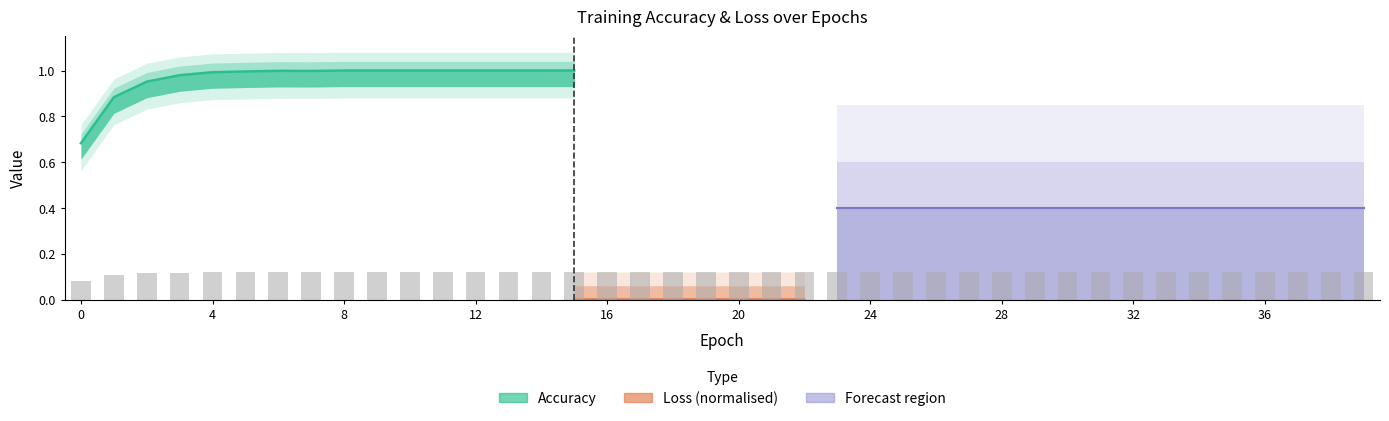

Reading left to right, list all the values displayed in this chart.

0=0.1	1=0.1	2=0.1	3=0.1	4=0.1	5=0.1	6=0.1	7=0.1	8=0.1	9=0.1	10=0.1	11=0.1	12=0.1	13=0.1	14=0.1	15=0.1	16=0.1	17=0.1	18=0.1	19=0.1	20=0.1	21=0.1	22=0.1	23=0.1	24=0.1	25=0.1	26=0.1	27=0.1	28=0.1	29=0.1	30=0.1	31=0.1	32=0.1	33=0.1	34=0.1	35=0.1	36=0.1	37=0.1	38=0.1	39=0.1